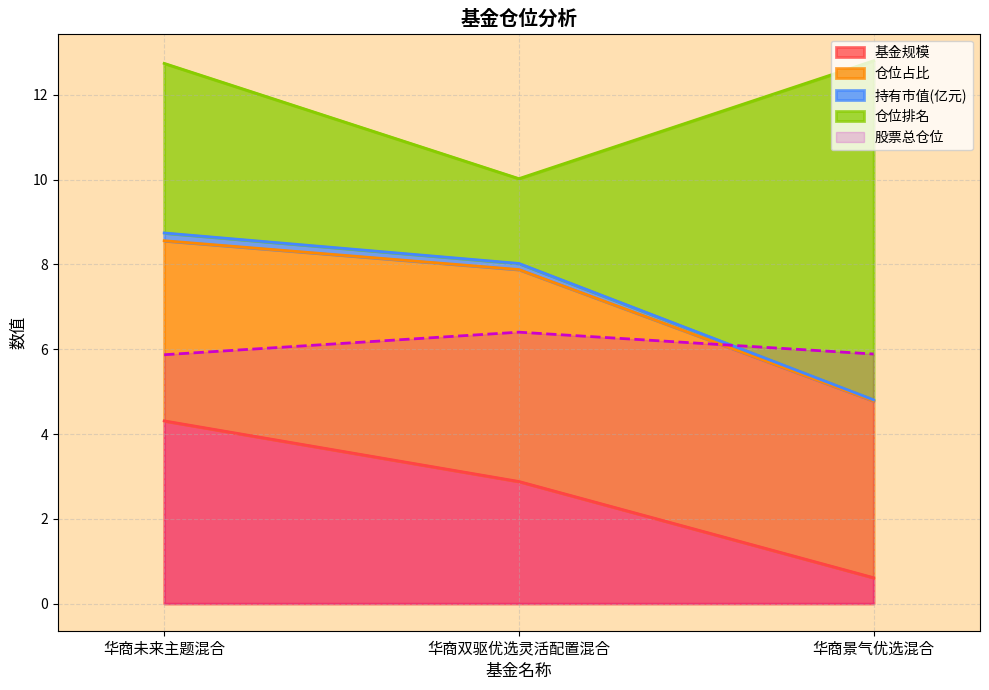

Is the value of 股票总仓位 at 华商景气优选混合 greater than the value of 基金规模 at 华商未来主题混合?

Yes